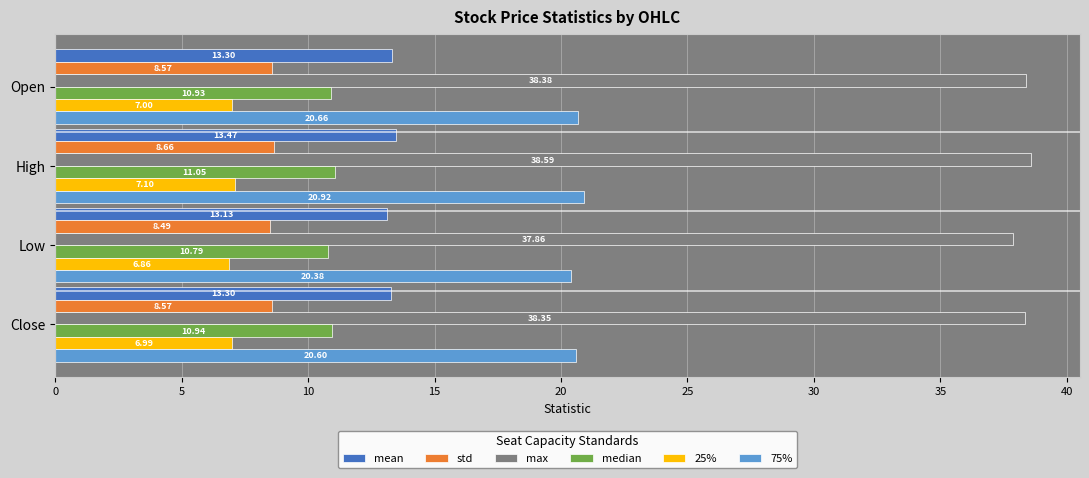

What is the average value of the median series?

10.9